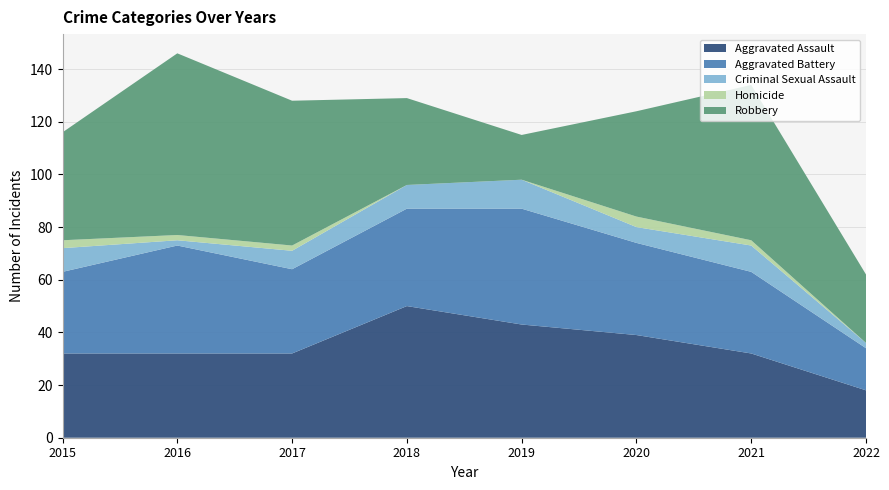

Reading right to left, list all the values displayed in this chart.

Aggravated Assault: 18	32	39	43	50	32	32	32
Aggravated Battery: 16	31	35	44	37	32	41	31
Criminal Sexual Assault: 2	10	6	11	9	7	2	9
Homicide: 0	2	4	0	0	2	2	3
Robbery: 26	59	40	17	33	55	69	41